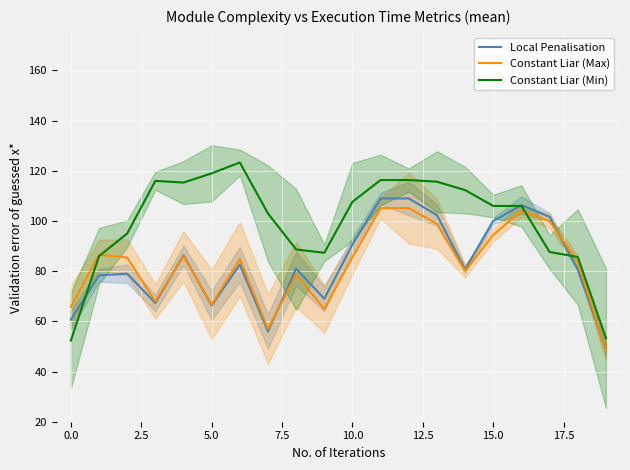

What is the highest value of the Constant Liar (Max) series?

105.1